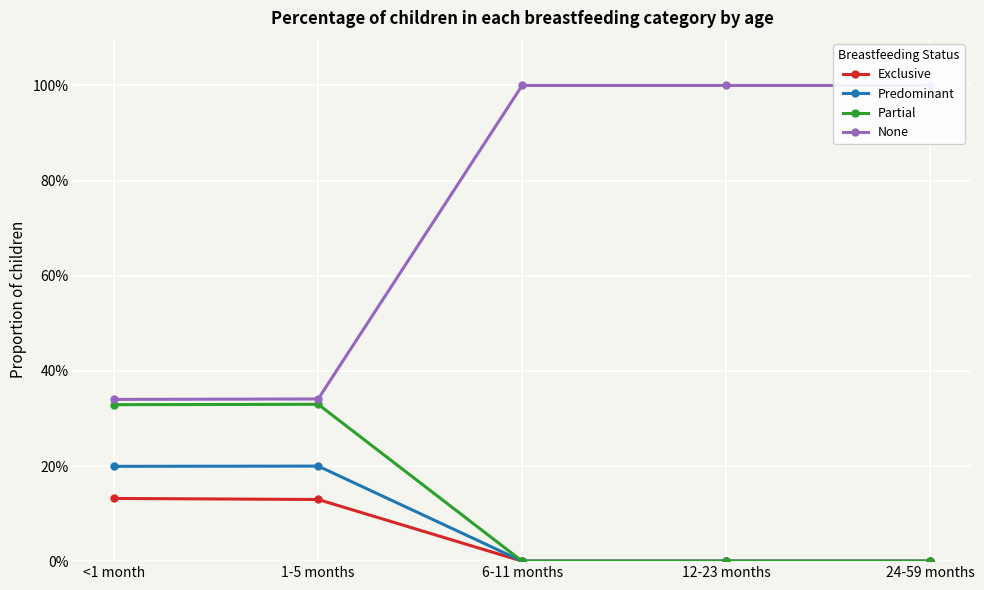

At which label does Exclusive reach its minimum?

6-11 months